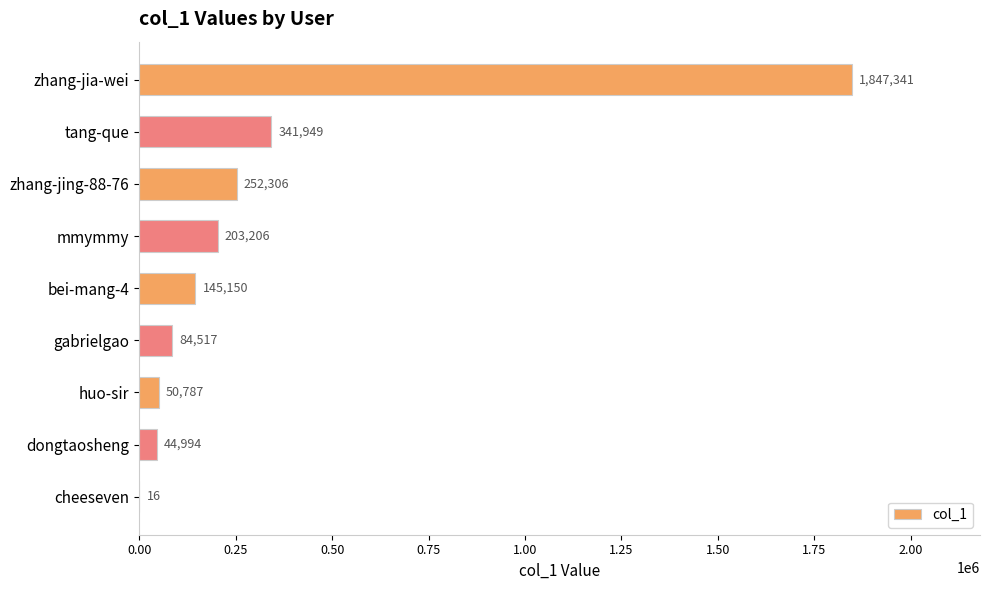

Are the bars grouped side by side (vs. stacked)?

No